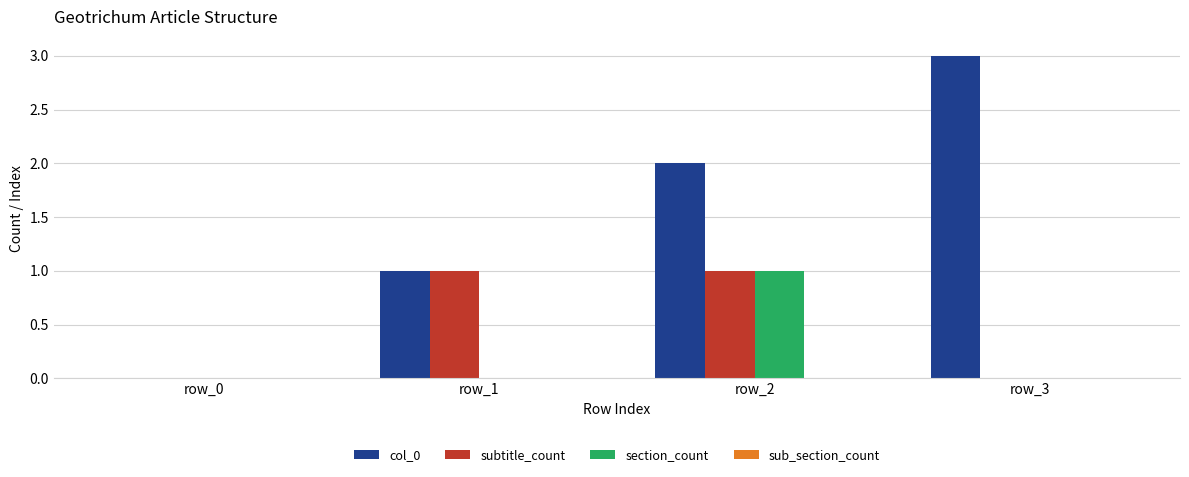

Which series has the largest total across all categories?

col_0